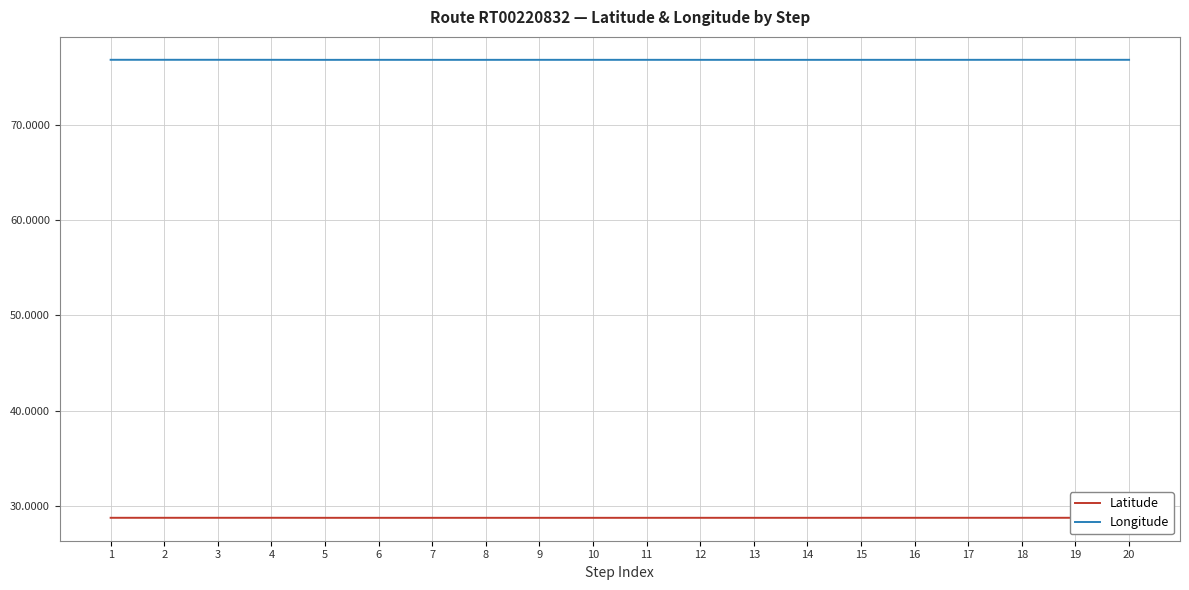

What is the smallest value displayed?

28.7